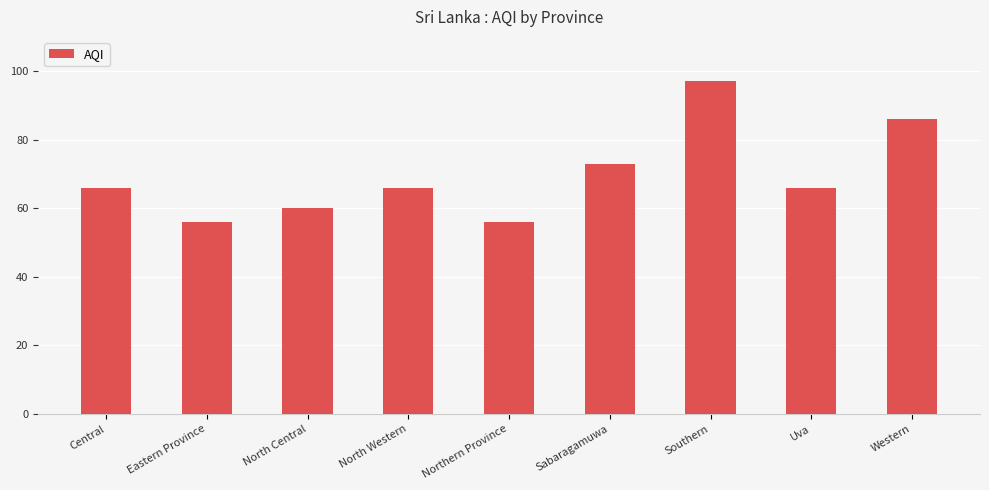

How many distinct data groups are displayed?

1